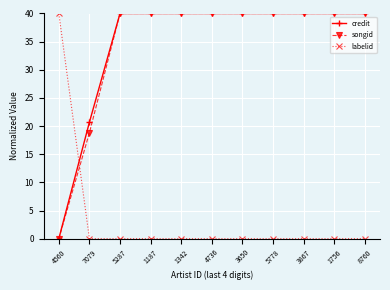

At which label is credit closest to 20?

7079